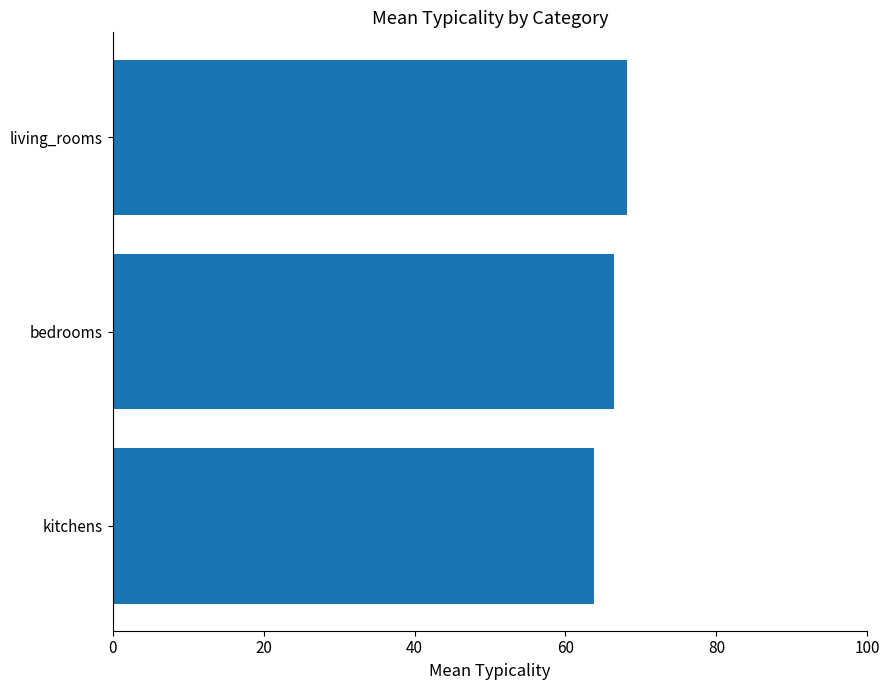

What is the difference between the second highest and minimum values?

2.6